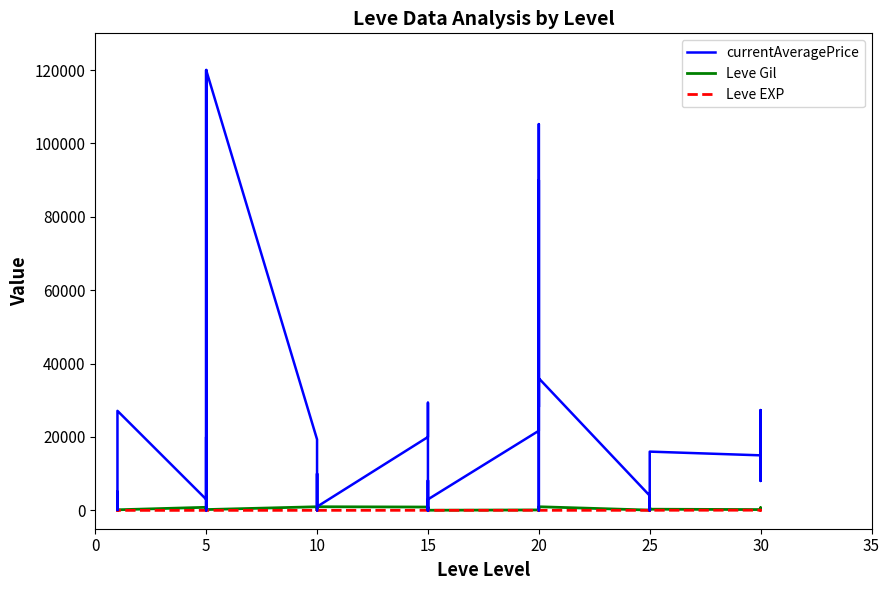

What is the difference between the highest and lowest values at 10?

19325